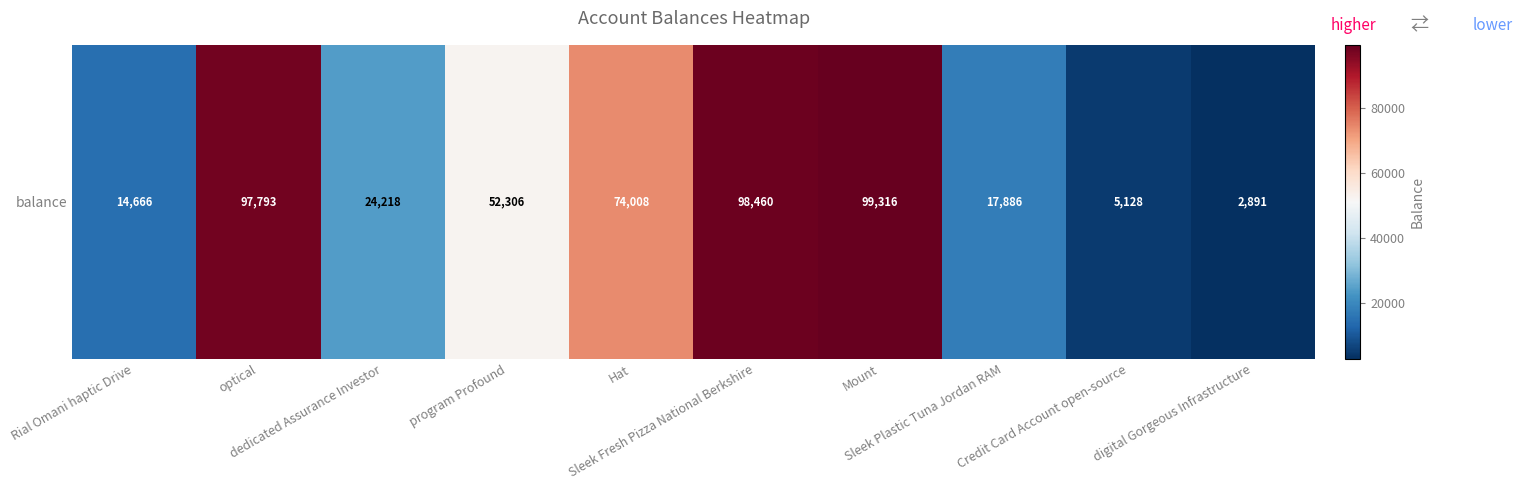

Approximately how many times larger is the value at program Profound compared to Rial Omani haptic Drive?

3.6